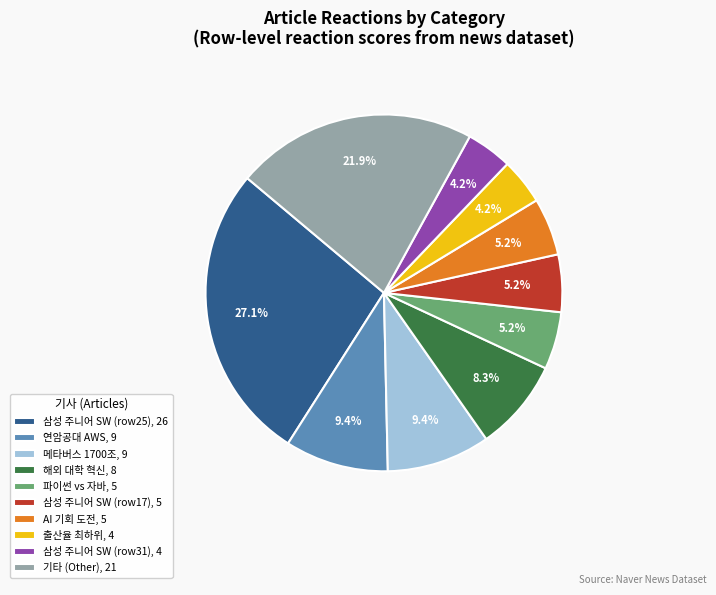

Count the number of slices in the pie.

10